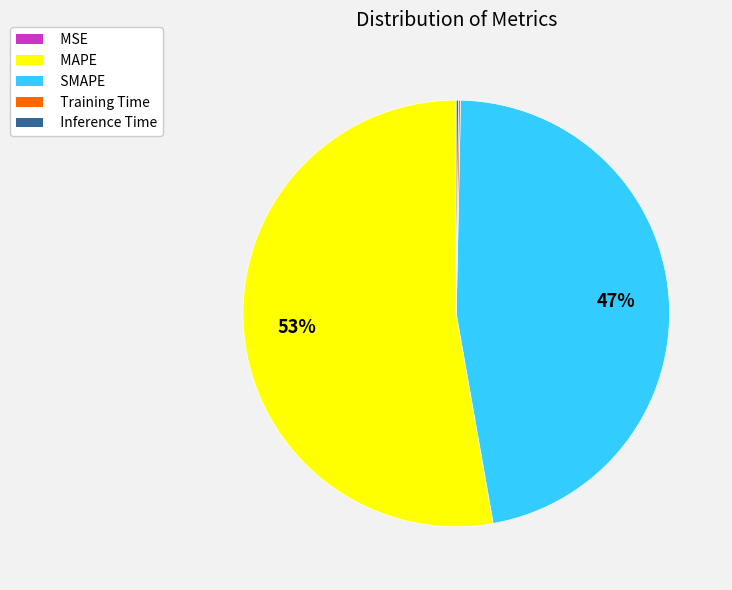

To the nearest percent, what is the difference between the largest and smallest slice percentages?

53%